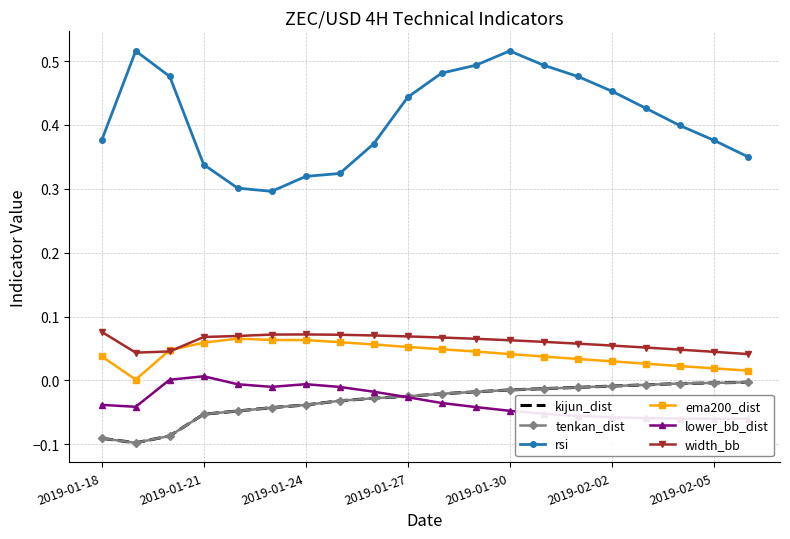

What is the difference between the second highest and second lowest values in the kijun_dist series?

0.1